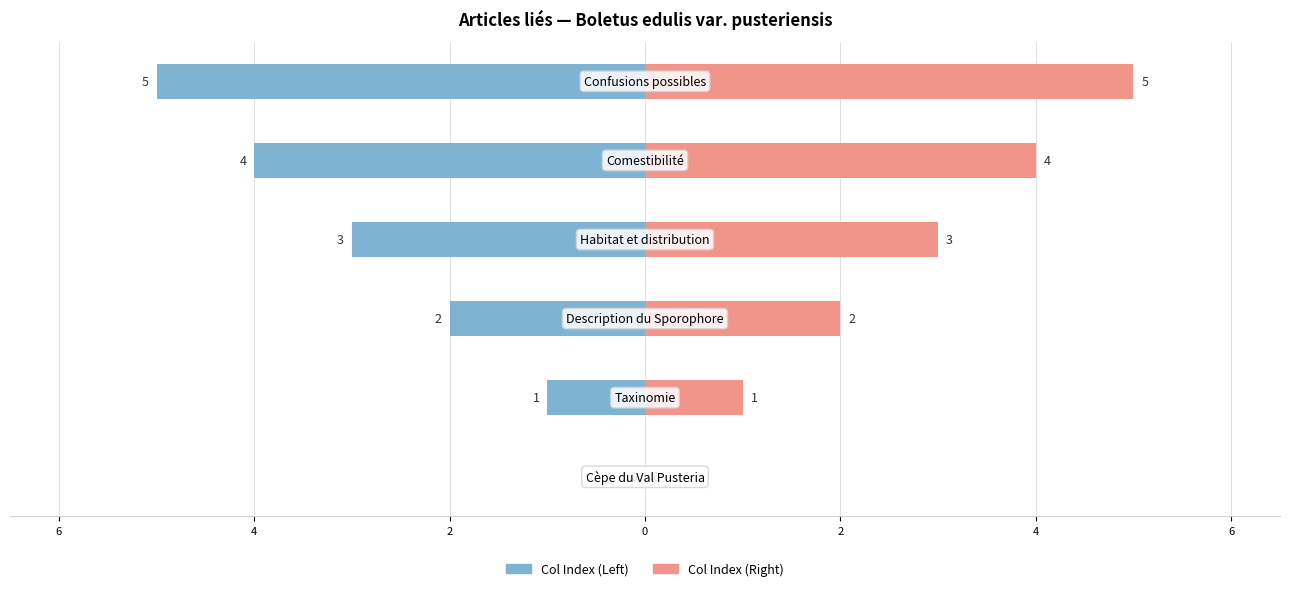

The Col Index (Left) series shows -1 at 2. True or false?

False